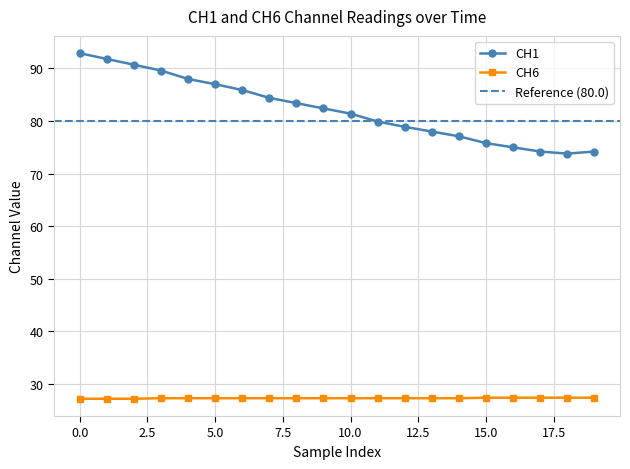

What is the sum of the CH1 values at 3 and 4?

177.6